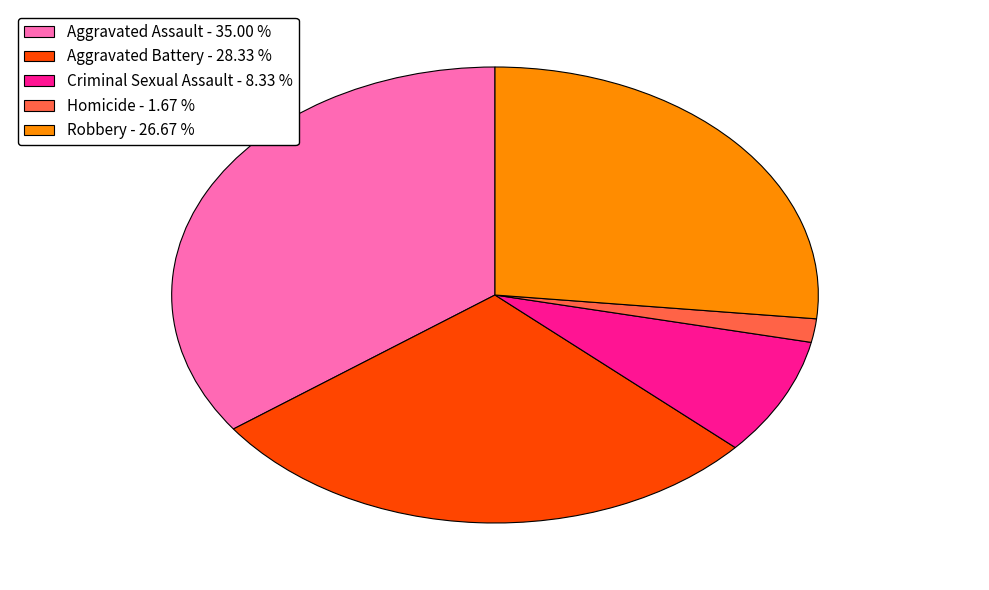

Which slice is the smallest?

Homicide